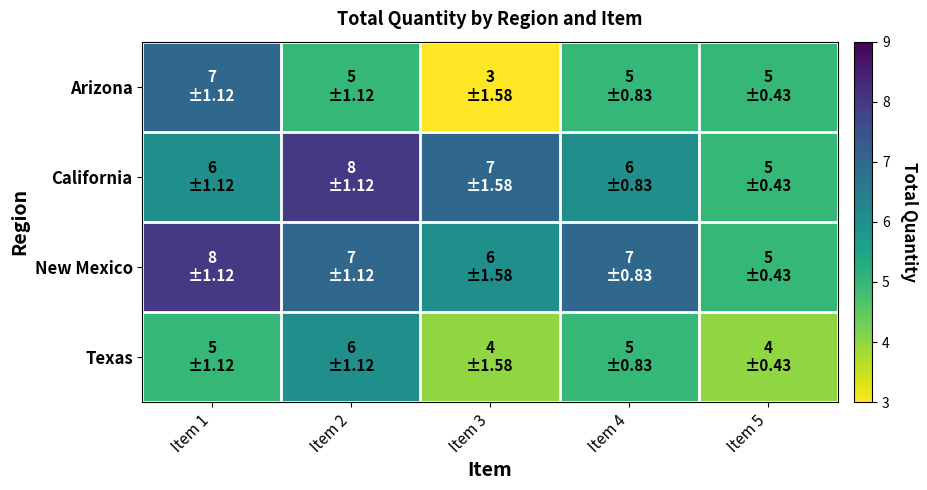

Rank the series at Item 4 from lowest to highest value.

Arizona, Texas, California, New Mexico